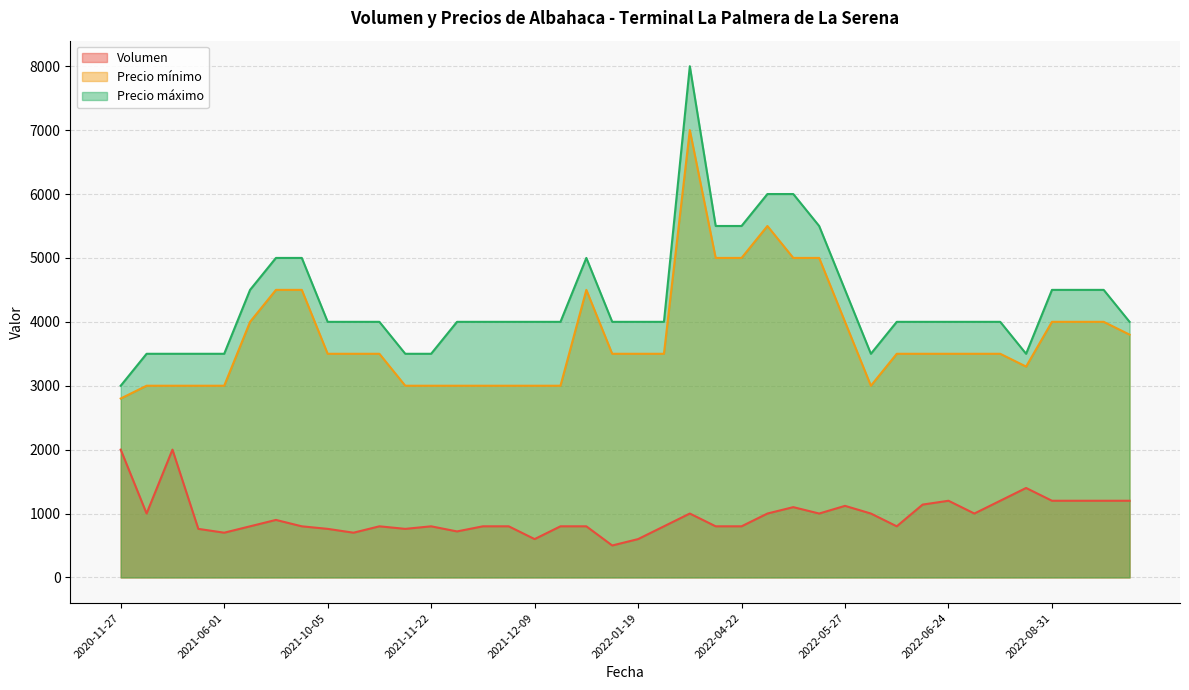

What is the minimum value for Precio mínimo?

2800